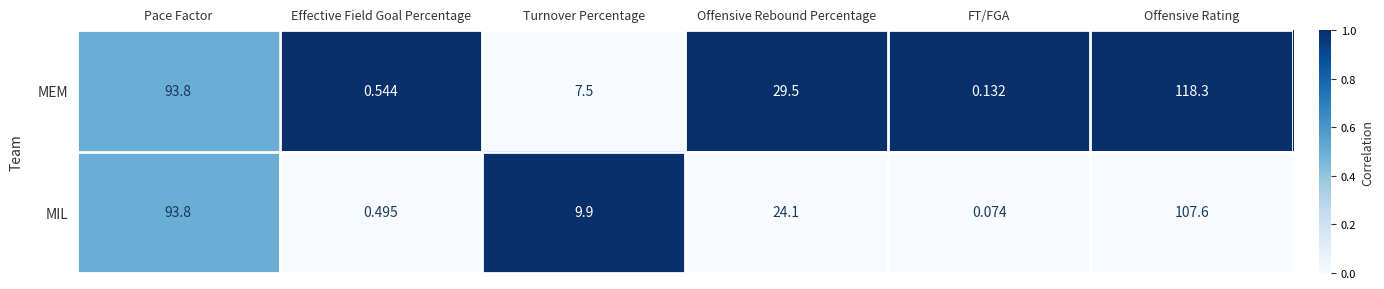

At which category is the sum across all series the highest?

Offensive Rating